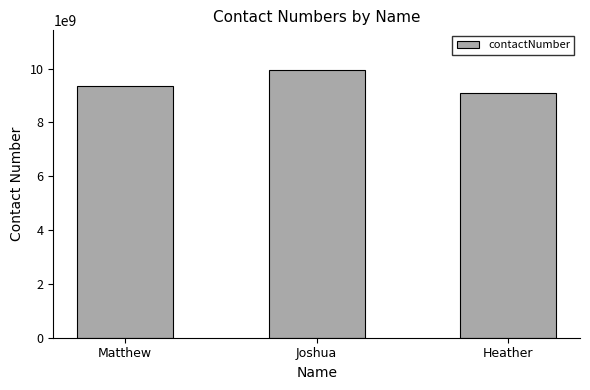

What is the ratio of the value at Matthew to the value at Joshua?

0.9